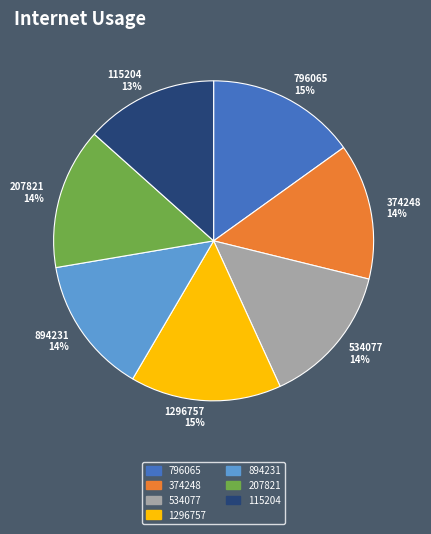

How many segments does this pie chart have?

7